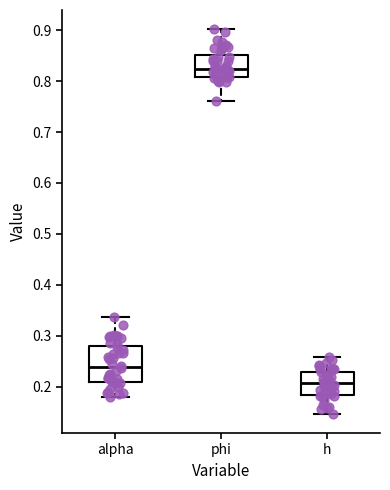

Reading left to right, read every box against the y-axis: the position of its median line, the range the box covers, and the ends of its whiskers. The values are not printed on the chart, so give them approximately, as read against the axis.

alpha: median 0.24, box 0.21 to 0.28, whiskers 0.18 to 0.34
phi: median 0.82, box 0.81 to 0.85, whiskers 0.76 to 0.90
h: median 0.21, box 0.18 to 0.23, whiskers 0.15 to 0.26